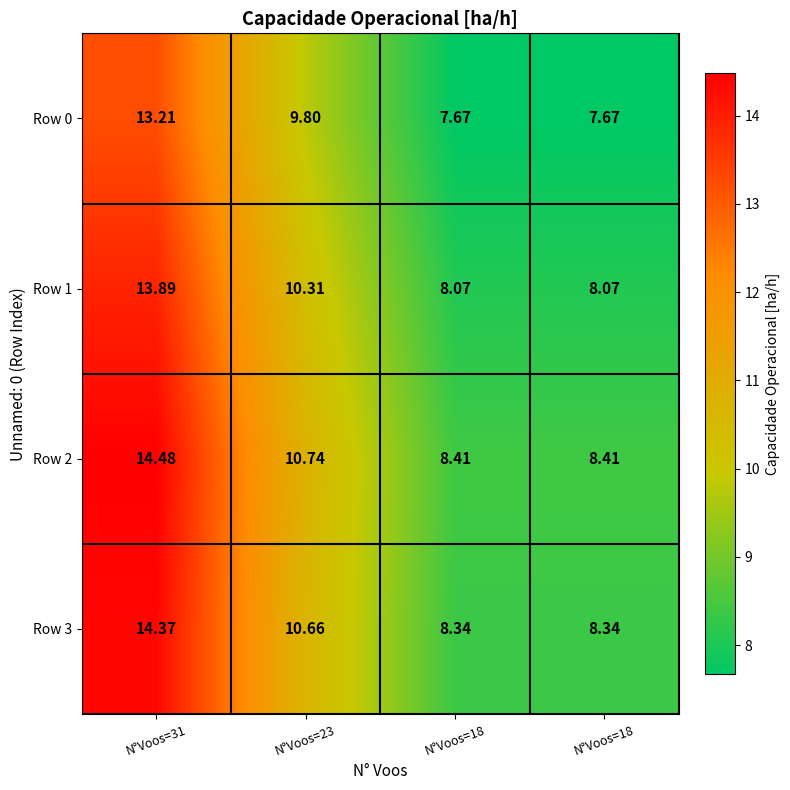

At how many categories does at least one series exceed 8?

4